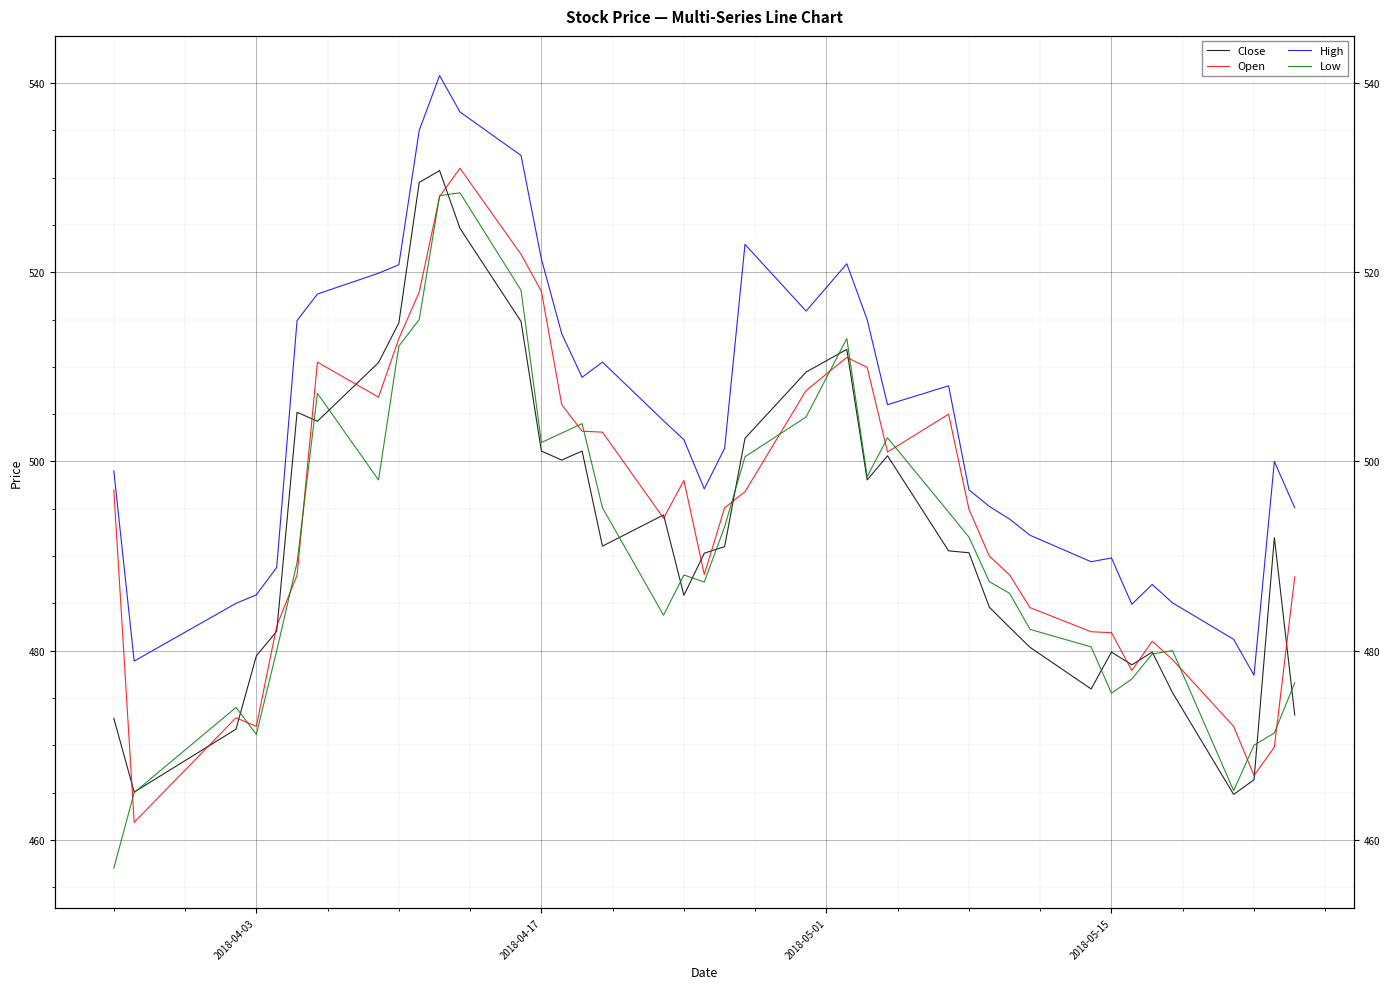

After their last crossing, which series has the higher values: Open or Low?

Open